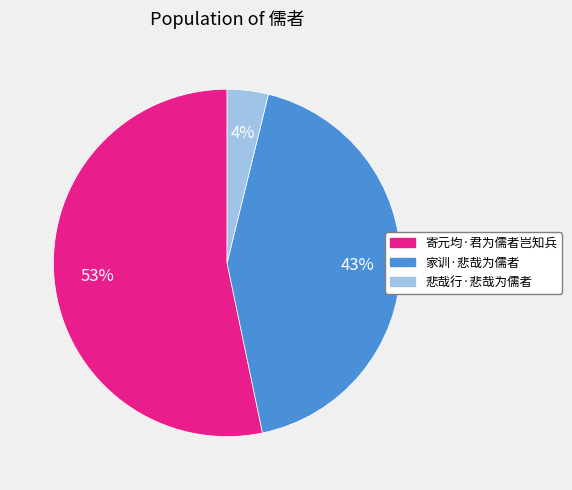

Which category has the biggest portion of the pie?

寄元均·君为儒者岂知兵